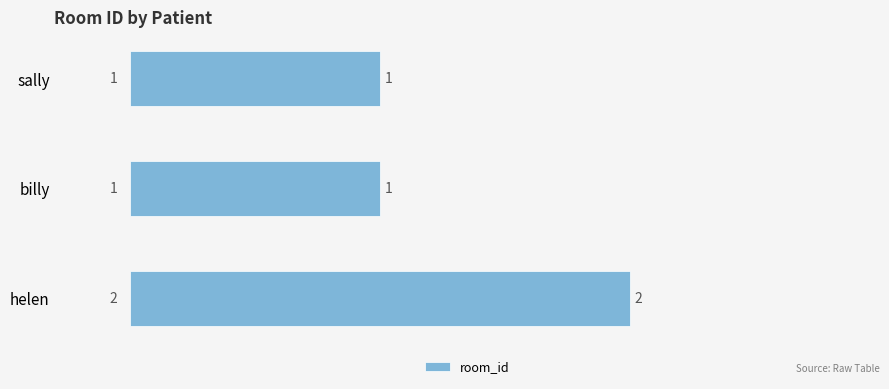

Reading bottom to top, transcribe all the data shown in this chart.

2	1	1